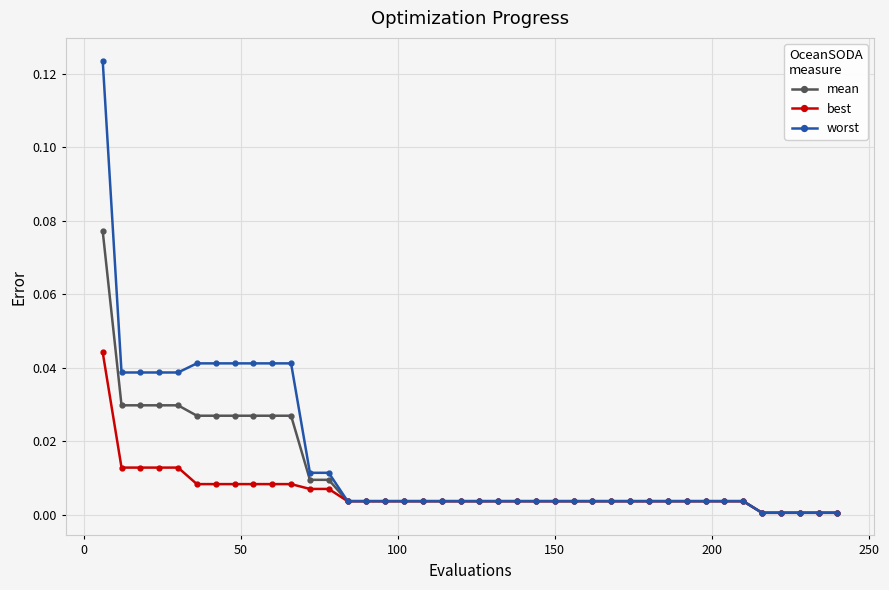

Rank the series by their maximum value, from highest to lowest.

worst, mean, best